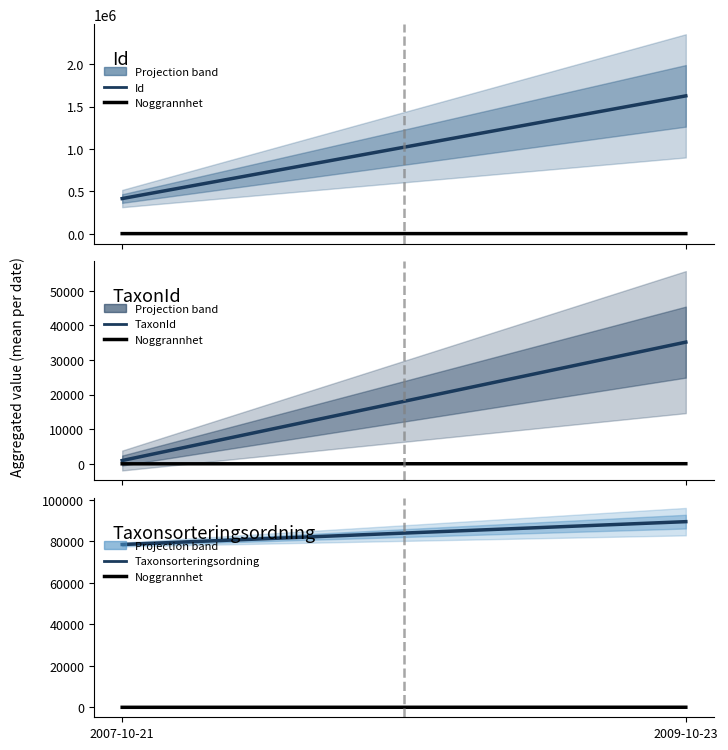

Which category has the highest value in the Taxonsorteringsordning series?

2009-10-23